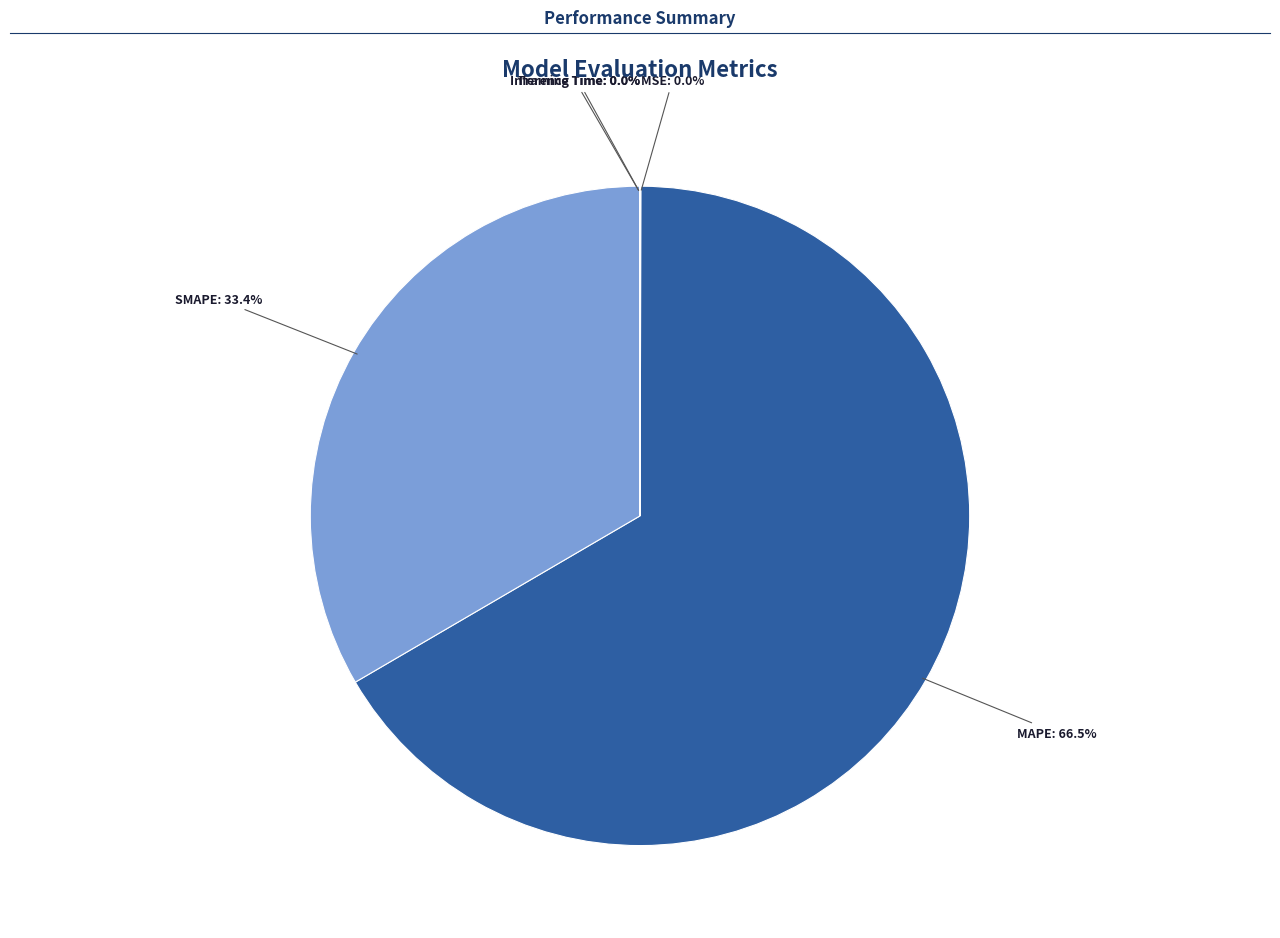

To the nearest percent, what is the average slice percentage?

20%